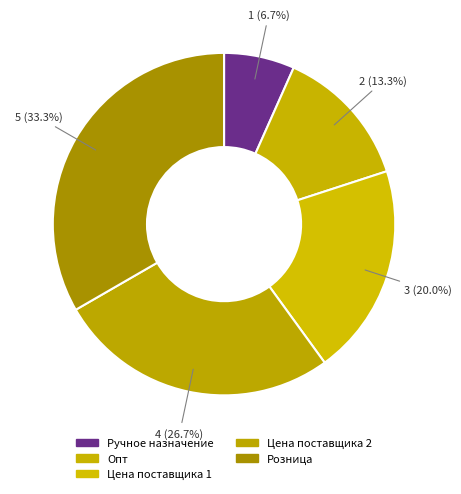

Rank the categories by value from lowest to highest.

Ручное назначение, Опт, Цена поставщика 1, Цена поставщика 2, Розница